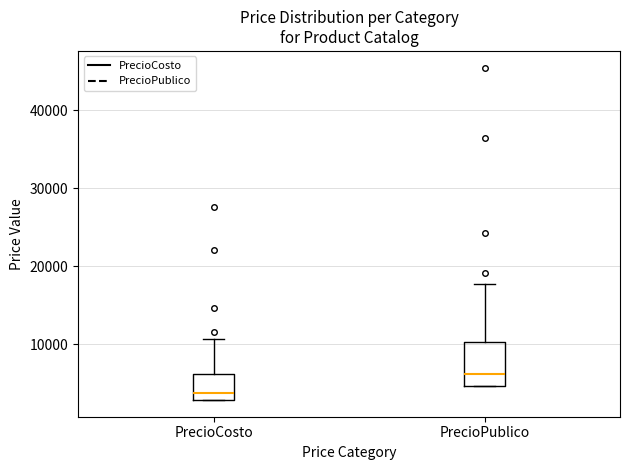

Which box has the lowest median line?

PrecioCosto